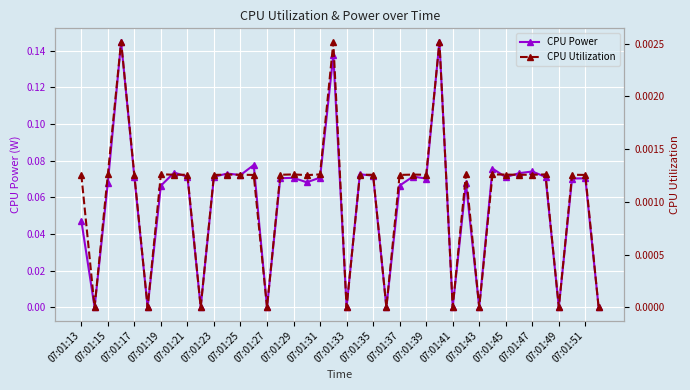

What position from the left is 07:01:13?

1